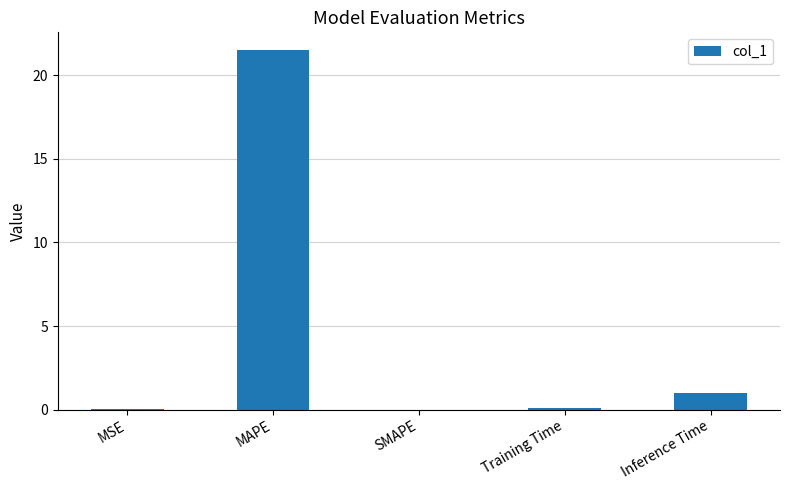

What value does the data have at MAPE?

21.5